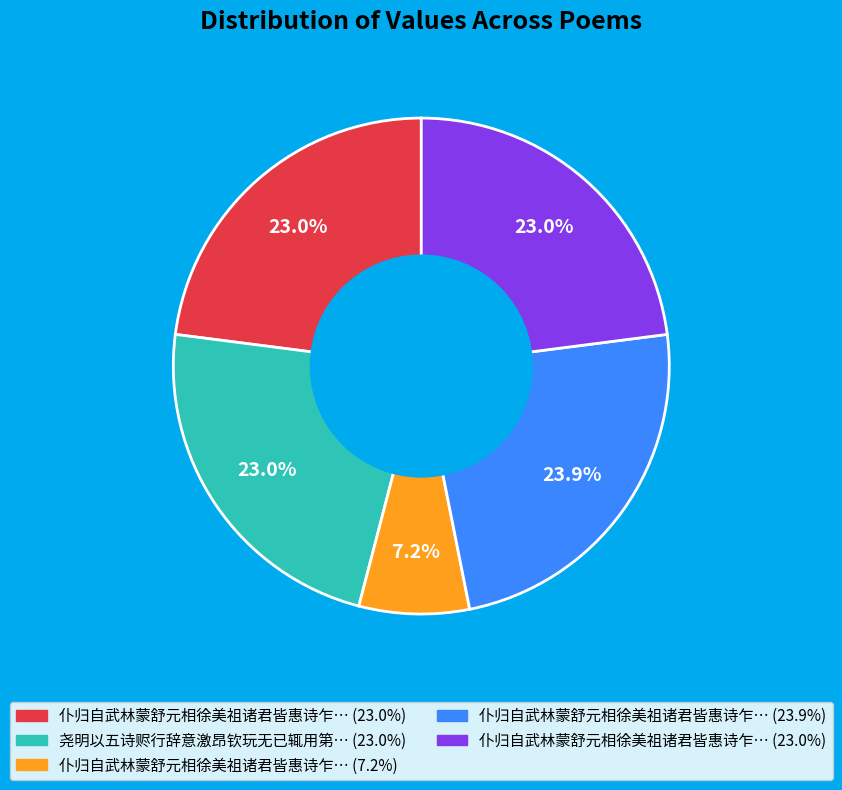

Is there a majority slice in this chart?

No